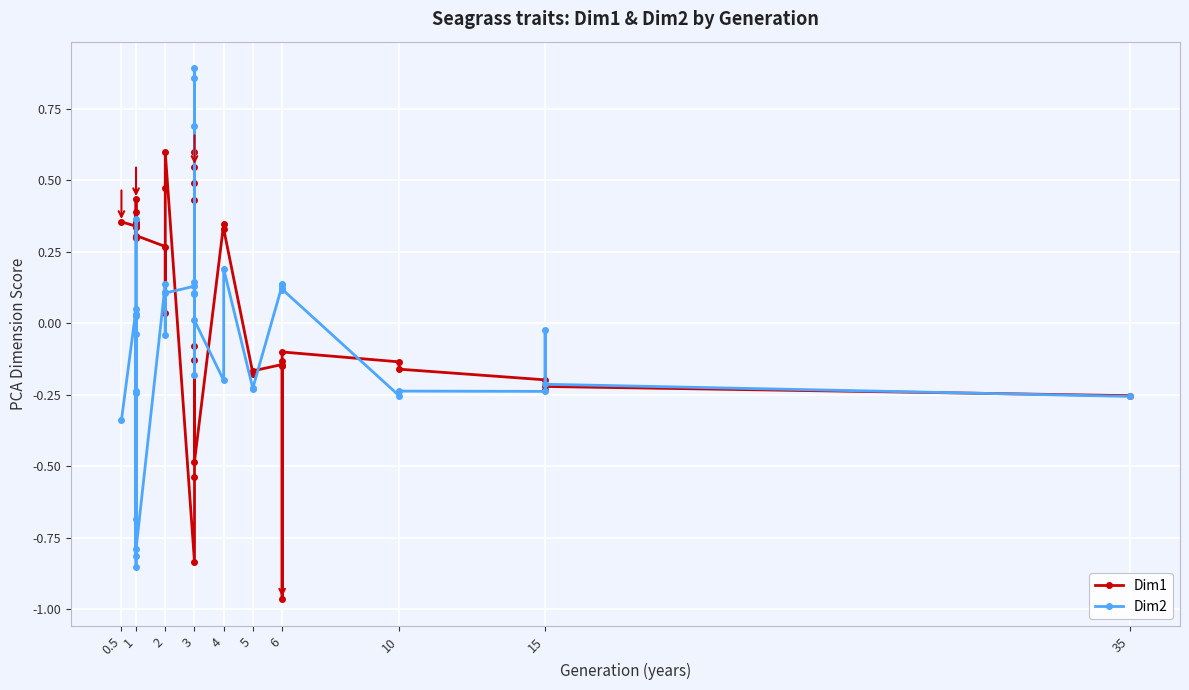

Between 1 and 3, which series saw the biggest shift?

Dim1